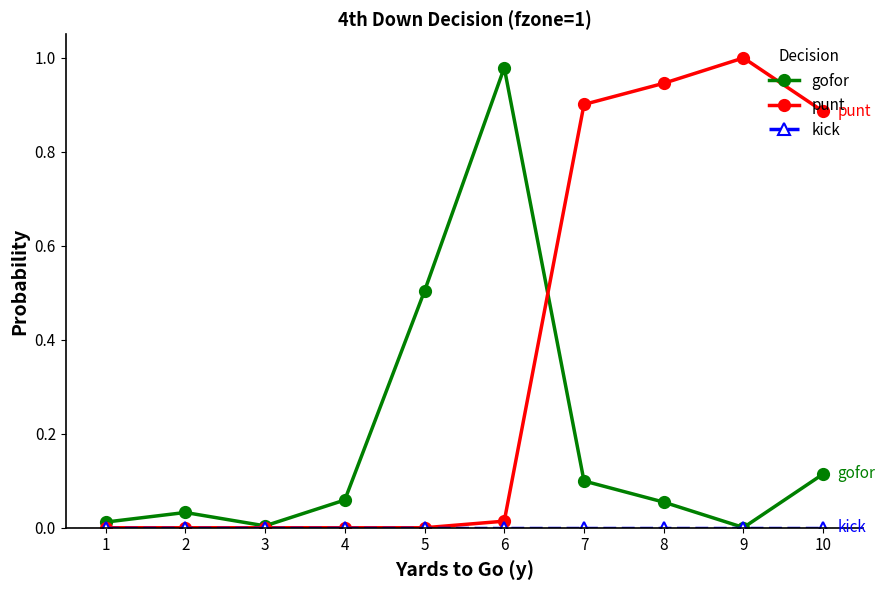

Does the chart have visible grid lines?

No